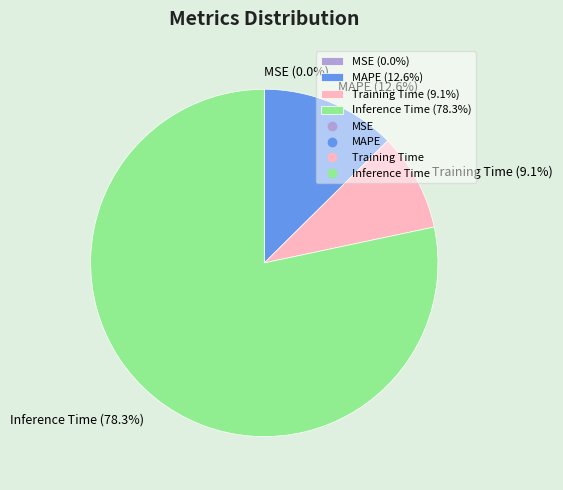

What is the largest slice in the pie chart?

Inference Time (78.3%)